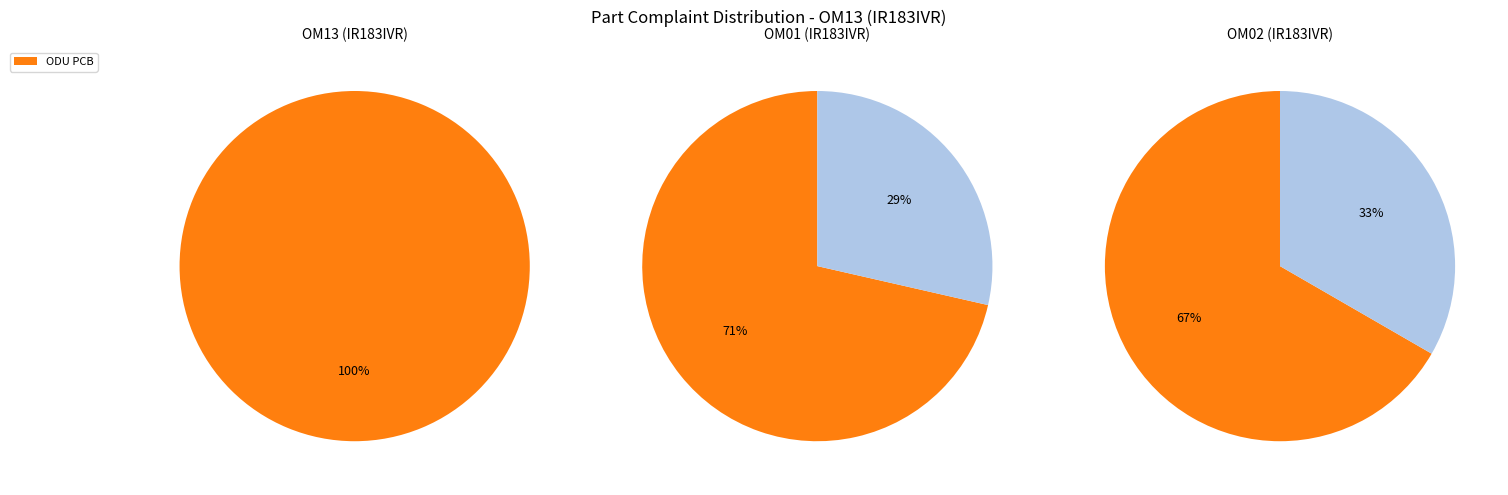

Which category has the smallest portion of the pie?

IDU PCB